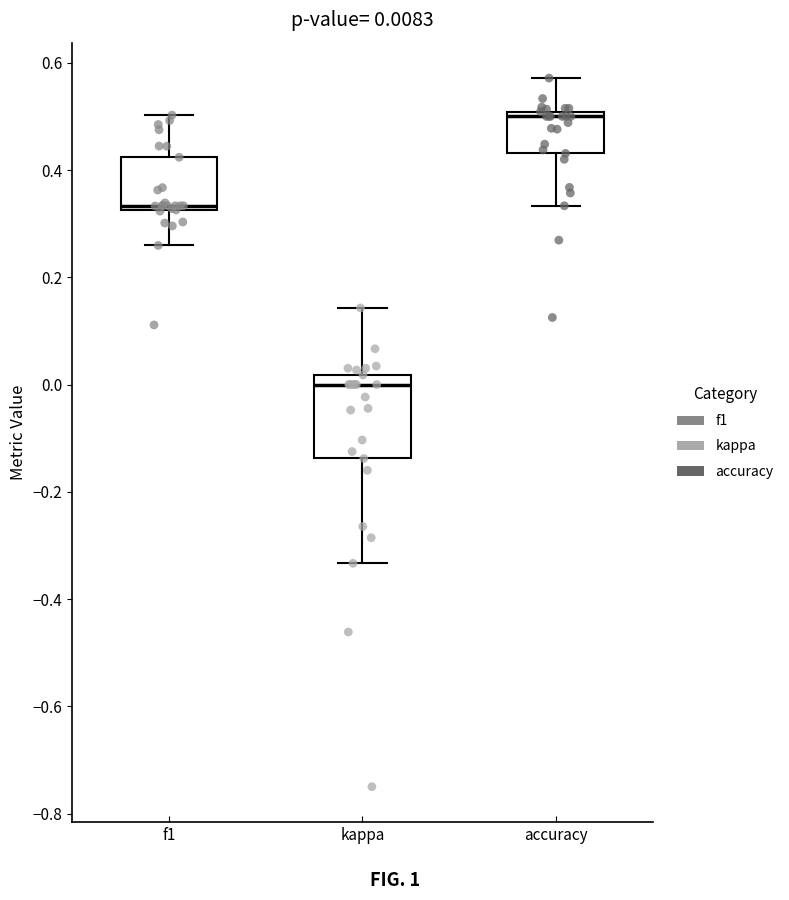

Which box has the highest median line?

accuracy